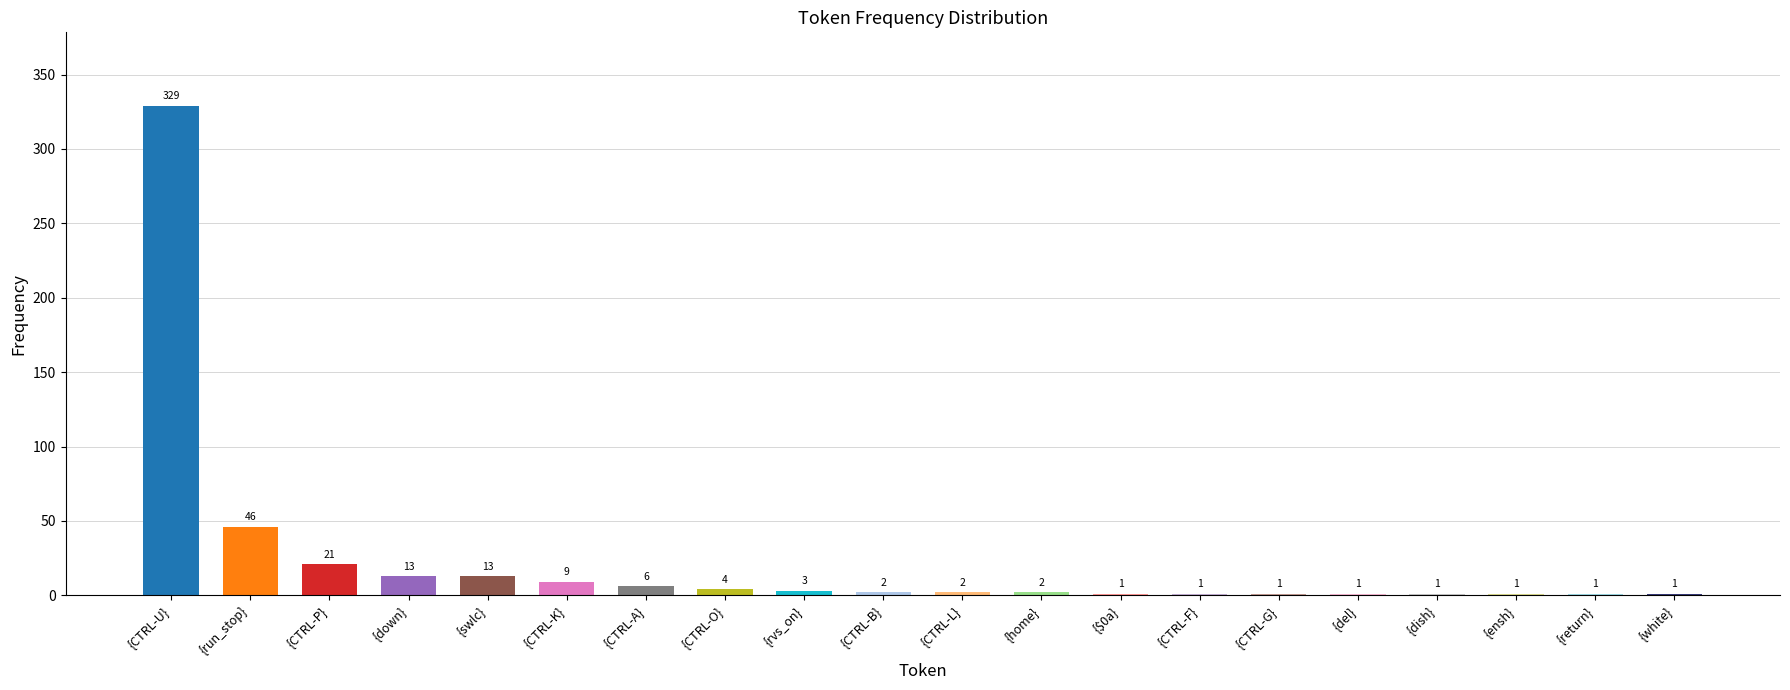

How many values are below 2?

8